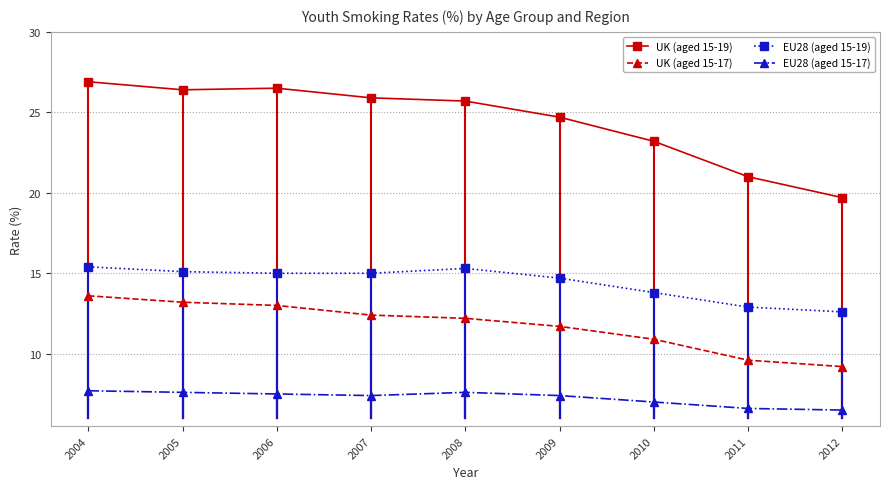

What is the average value of the EU28 (aged 15-17) series?

7.3